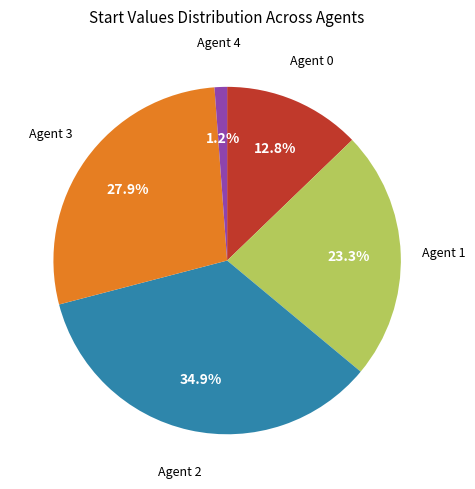

Is there any slice that represents more than half of the pie?

No